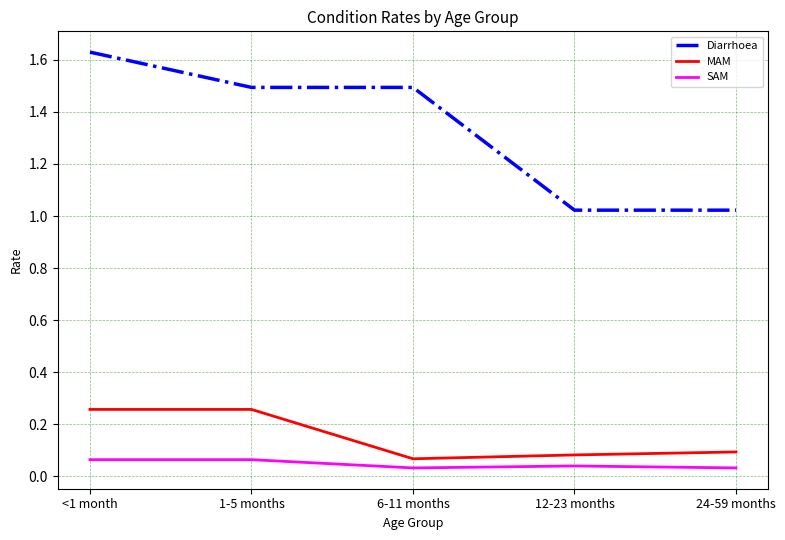

Count the SAM values in the range 0 to 1.

5